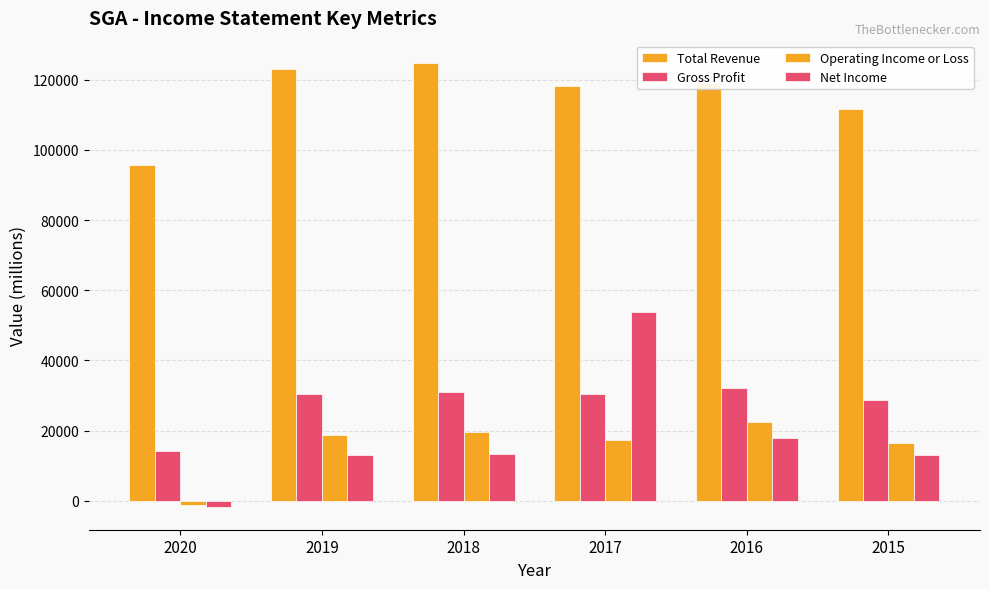

How many negative values does the Operating Income or Loss series have?

1